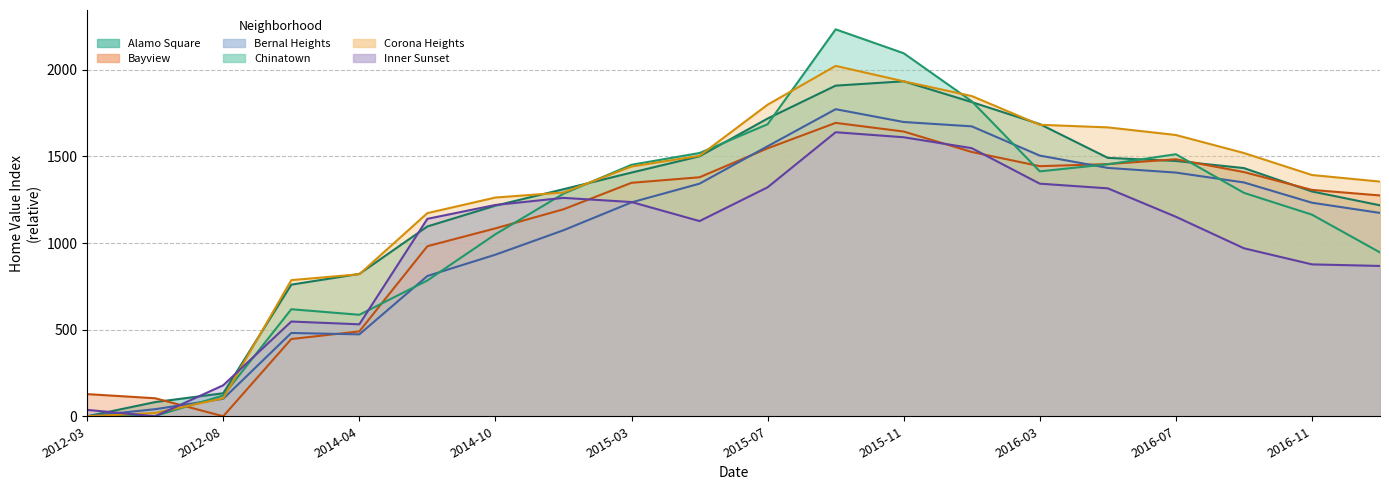

Which series has the widest spread of values?

Chinatown